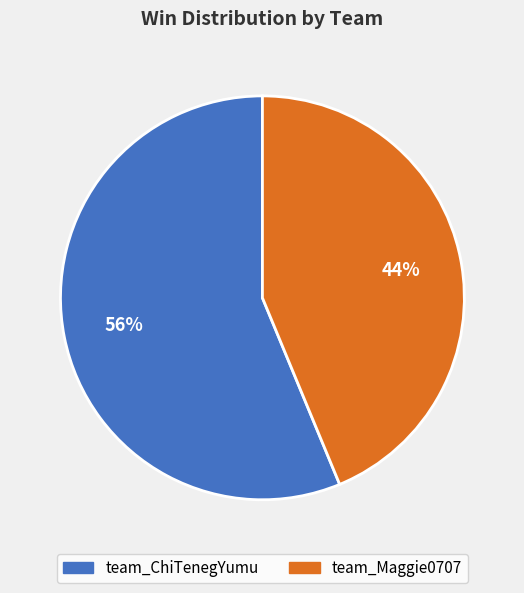

To the nearest percent, what percentage of the pie is team_ChiTenegYumu?

56%